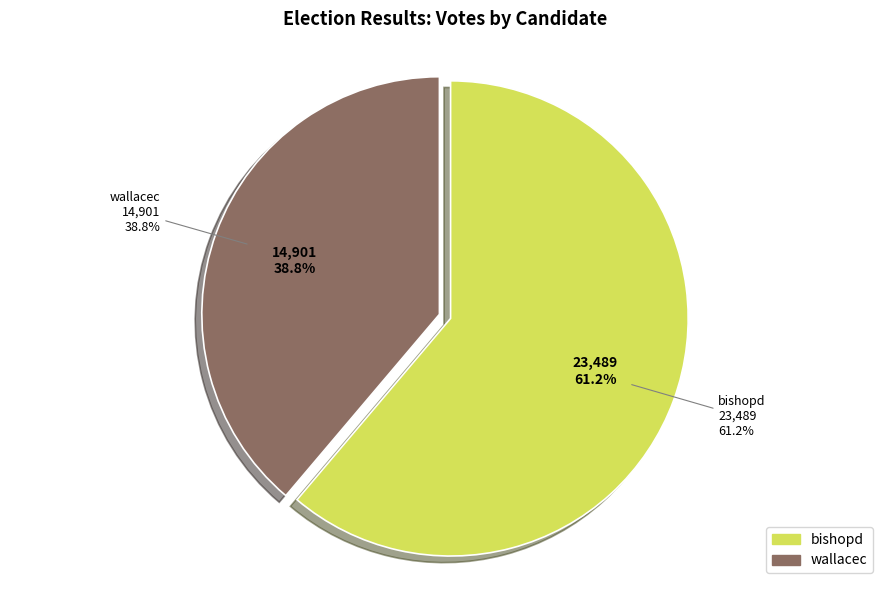

The bishopd slice represents 61% of the pie. True or false?

True